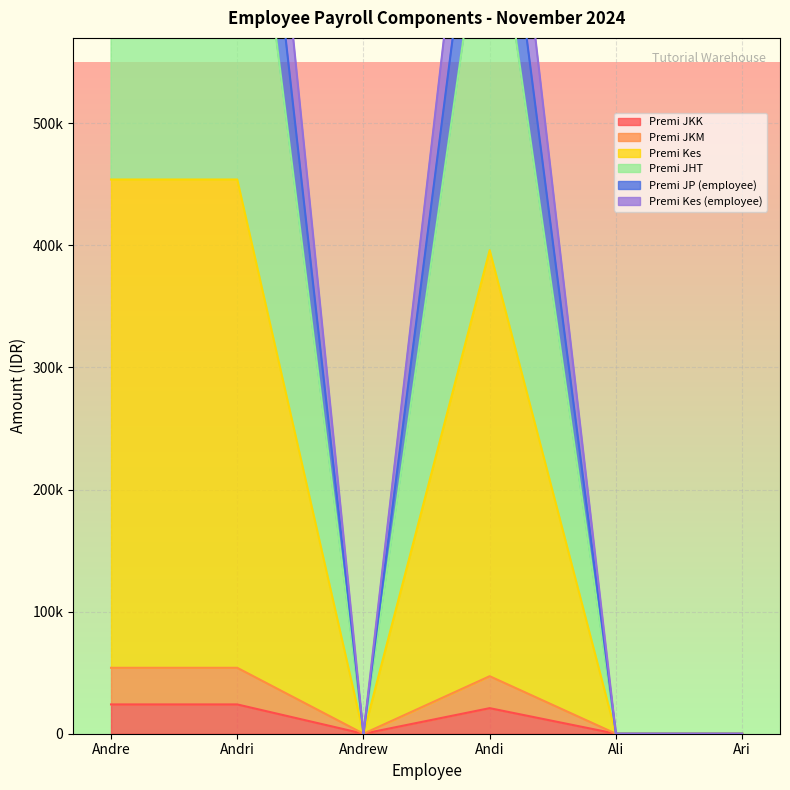

At which label is Premi Kes closest to 227000?

Andi